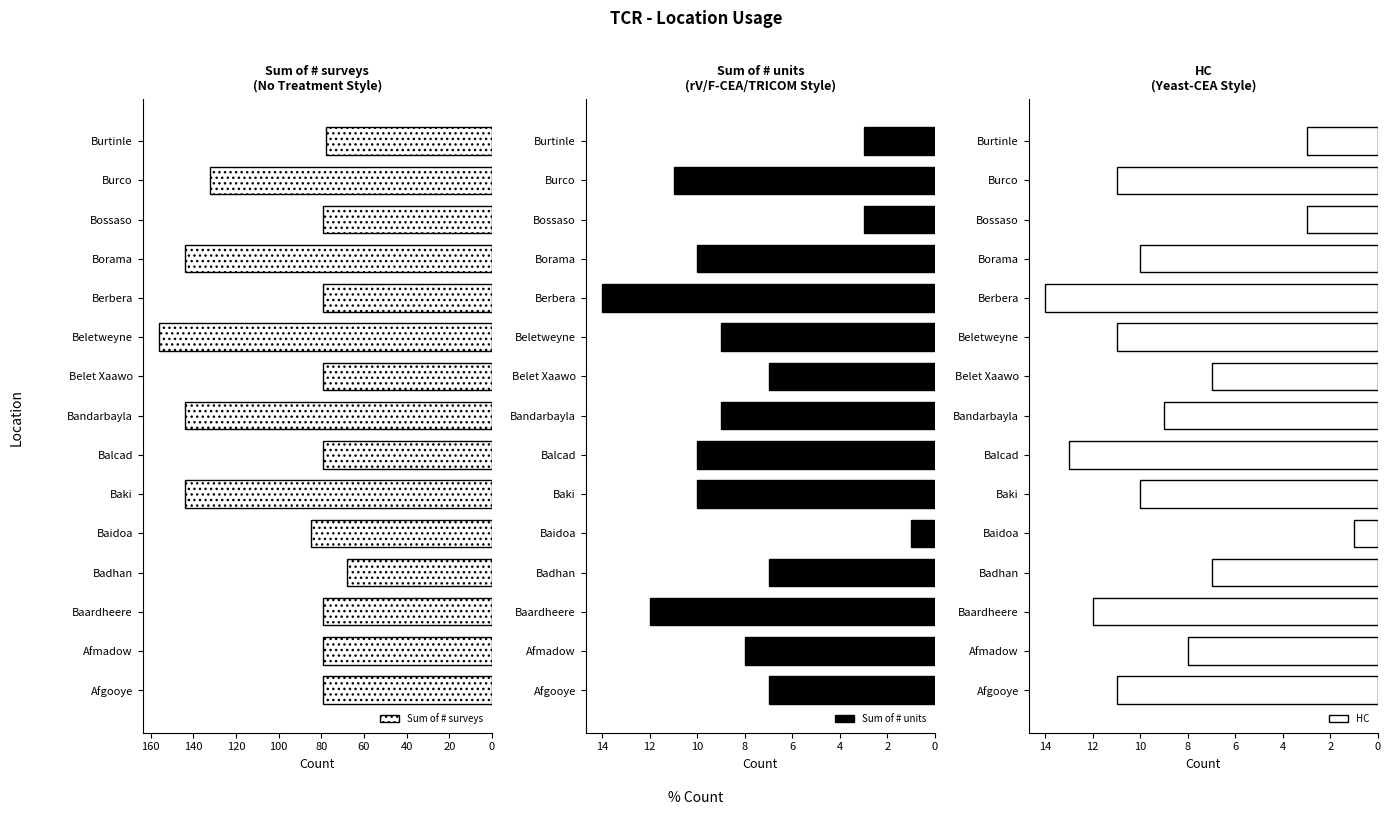

What is the difference between the maximum and minimum values in the Sum of # units series?

13